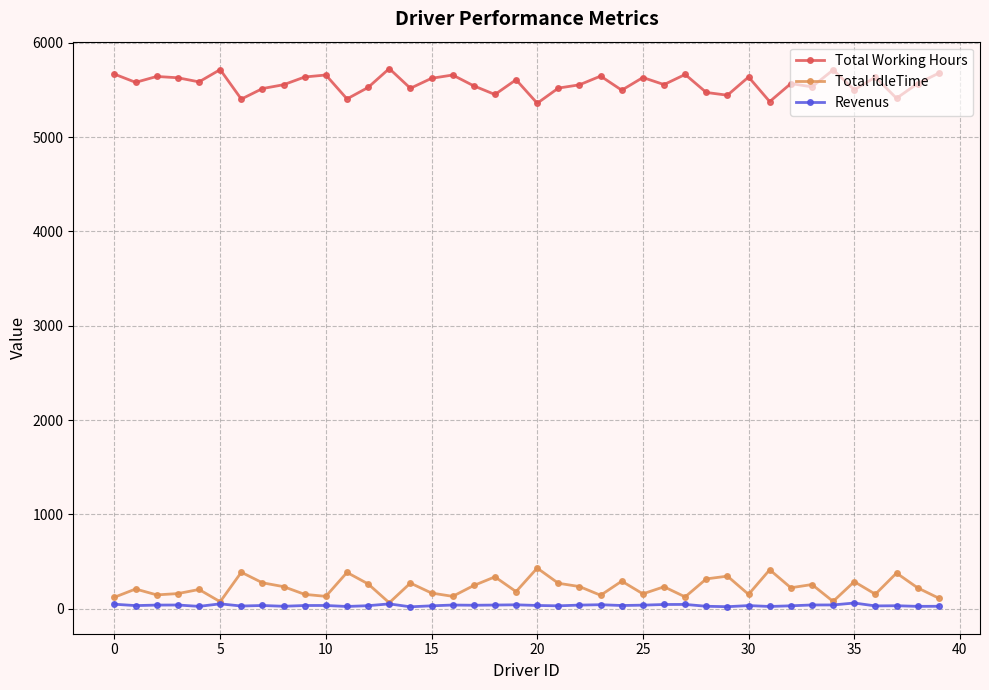

True or false: Total Working Hours and Total idleTime cross at least once.

False